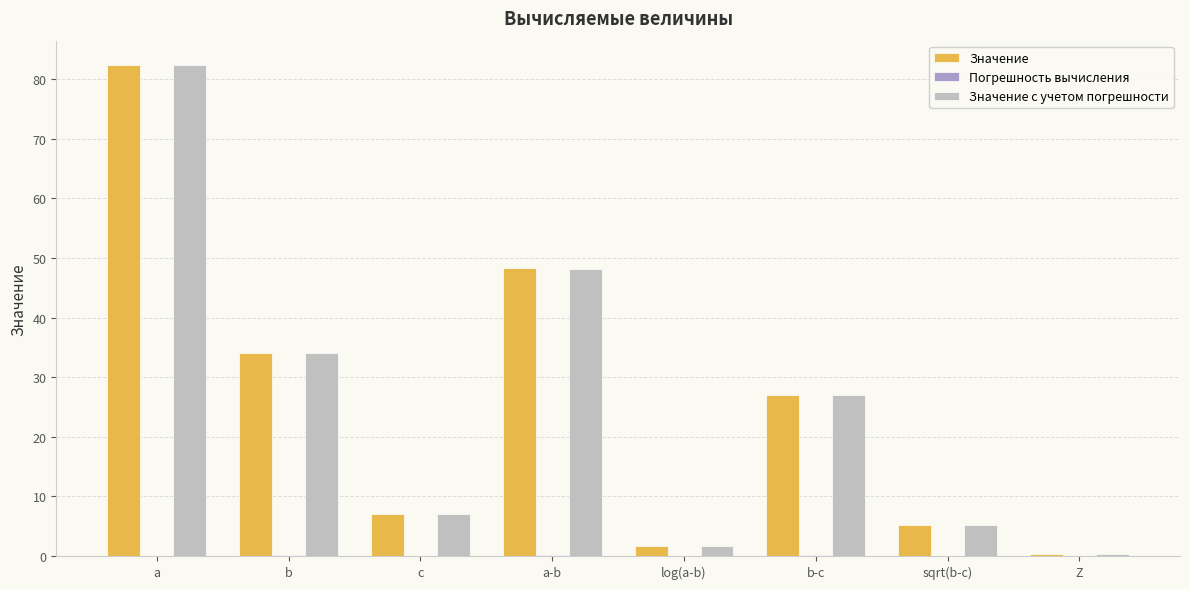

The value of Значение at a is 16.9. True or false?

False